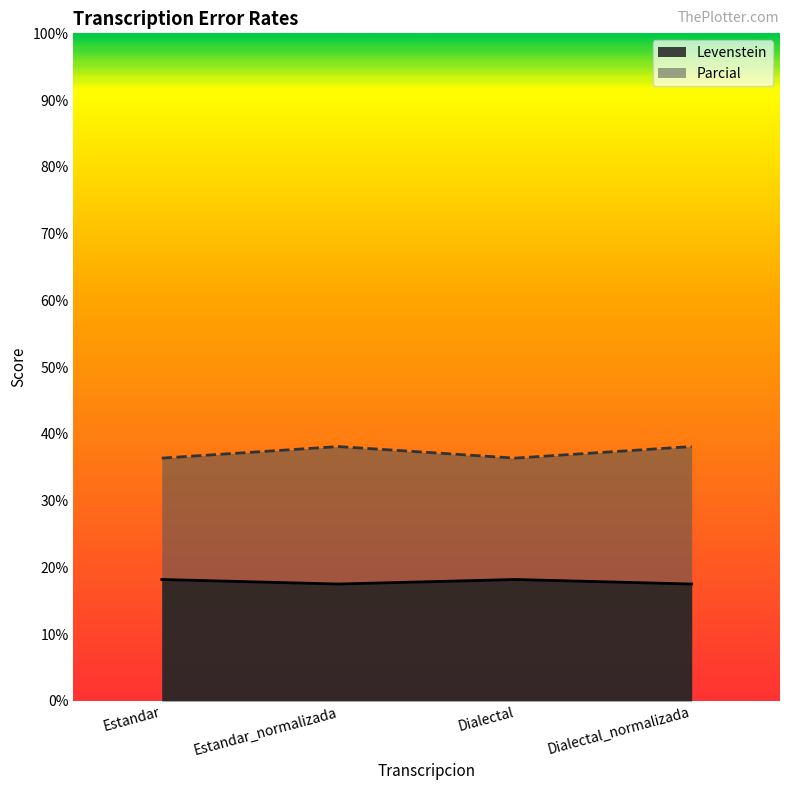

Which series changed the most between Estandar_normalizada and Dialectal?

Parcial